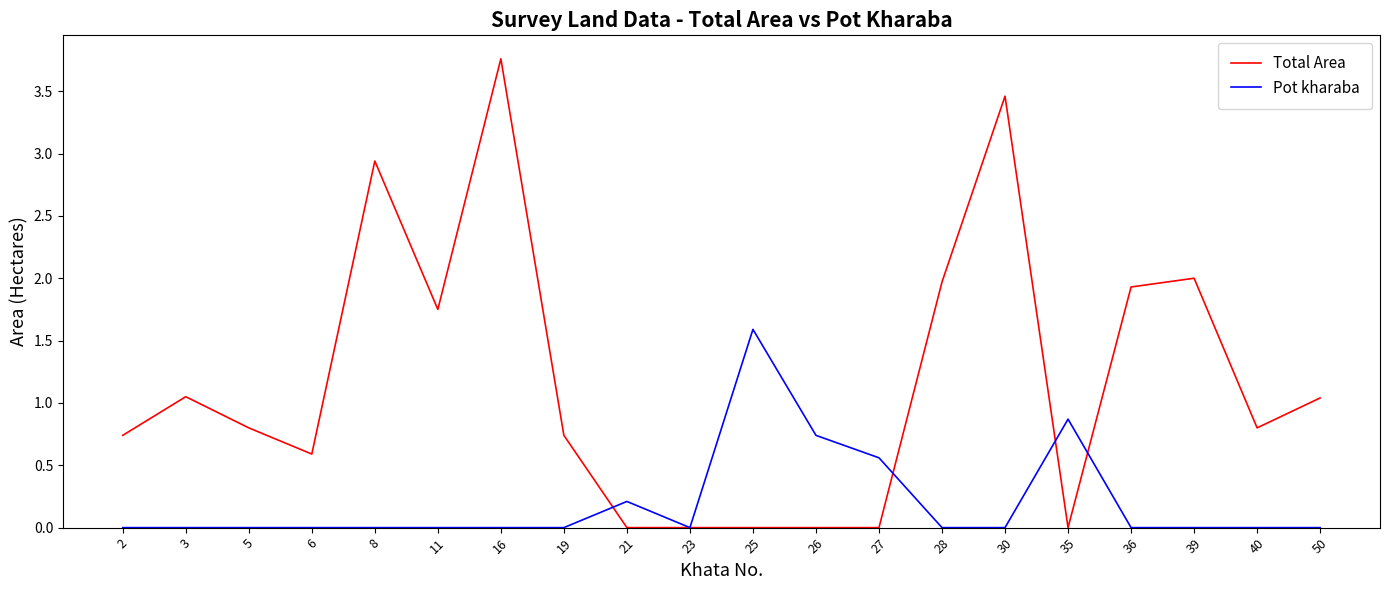

At 40, list the series in order from smallest to largest.

Pot kharaba, Total Area